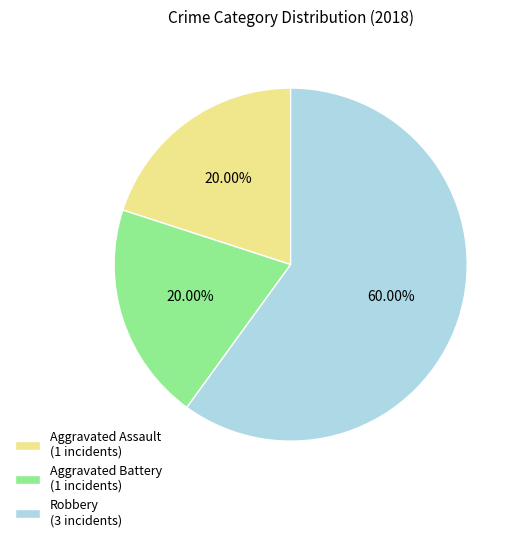

Is the sum of Robbery and Aggravated Battery greater than half?

Yes